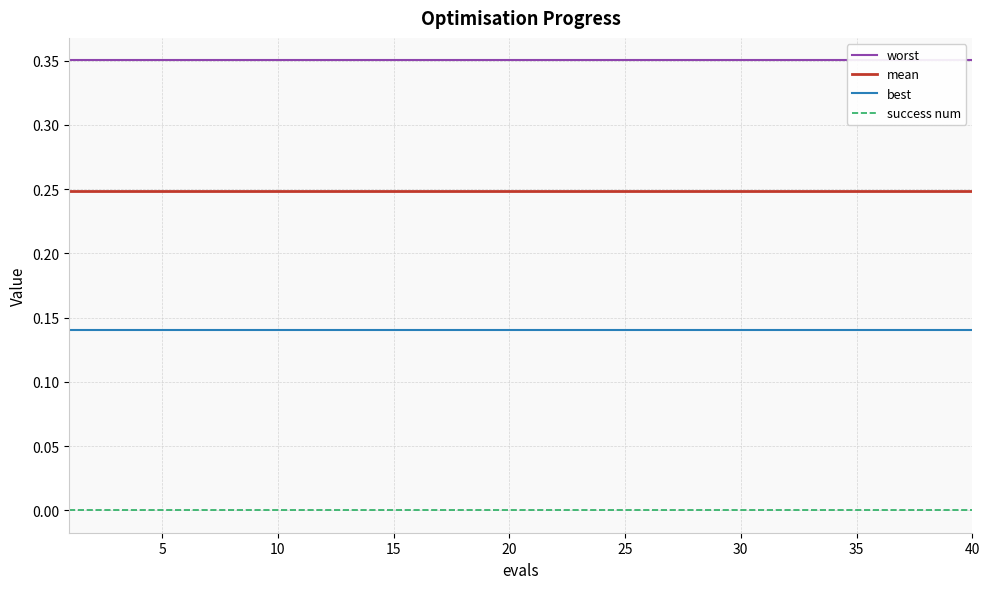

True or false: best and mean intersect in this chart.

False